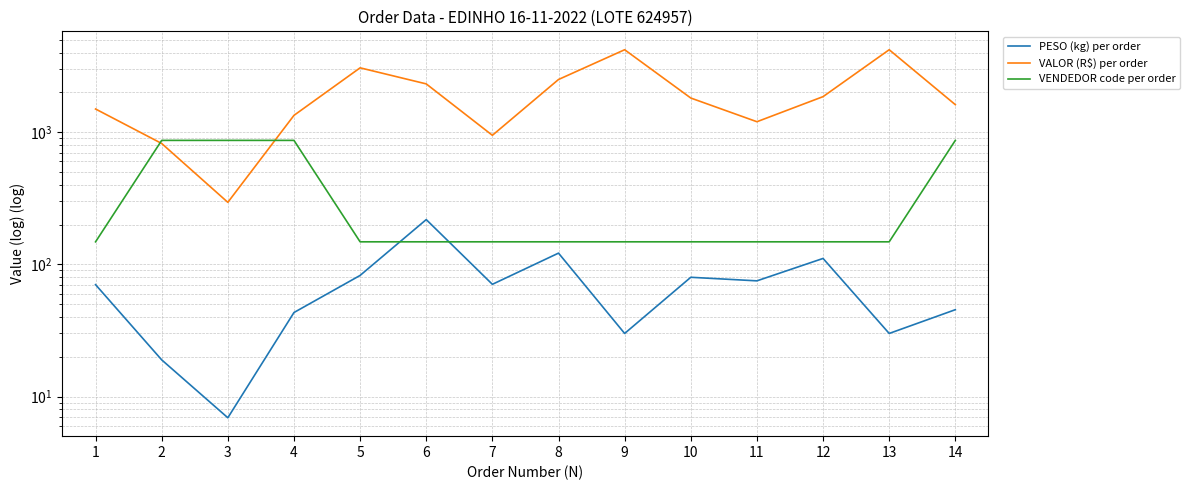

Reading left to right, transcribe all the data shown in this chart.

PESO (kg) per order: 1=70.2	2=18.9	3=6.9	4=43.2	5=82.4	6=218.0	7=70.6	8=121.5	9=30.0	10=79.8	11=75.0	12=110.8	13=30.0	14=45.4
VALOR (R$) per order: 1=1495.8	2=820.3	3=294.4	4=1338.8	5=3064.0	6=2316.3	7=945.9	8=2500.7	9=4199.0	10=1810.8	11=1198.5	12=1855.1	13=4199.0	14=1613.0
VENDEDOR code per order: 1=148.0	2=866.0	3=866.0	4=866.0	5=148.0	6=148.0	7=148.0	8=148.0	9=148.0	10=148.0	11=148.0	12=148.0	13=148.0	14=866.0